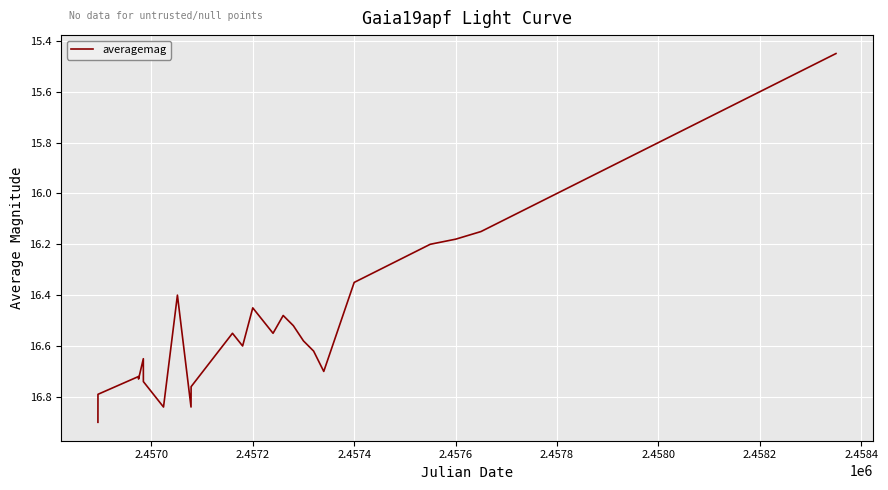

What is the maximum value shown in the chart?

16.9